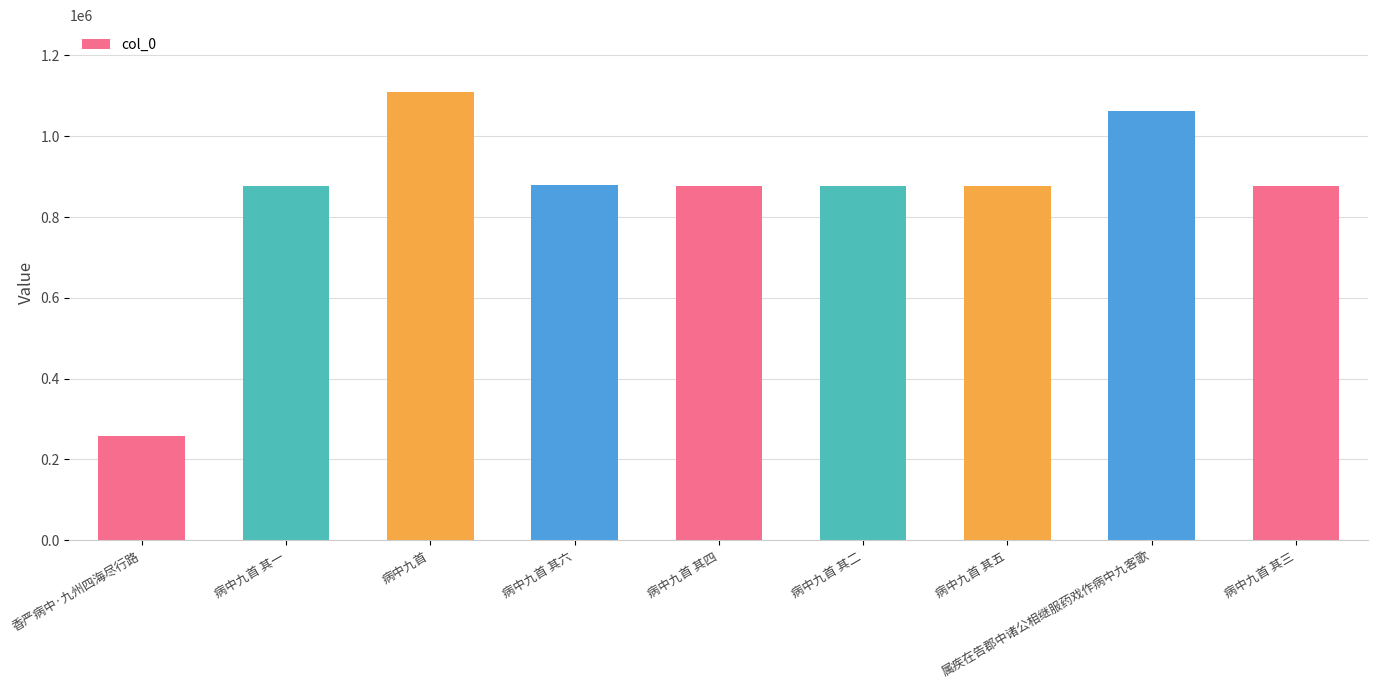

What is the smallest value displayed?

258202